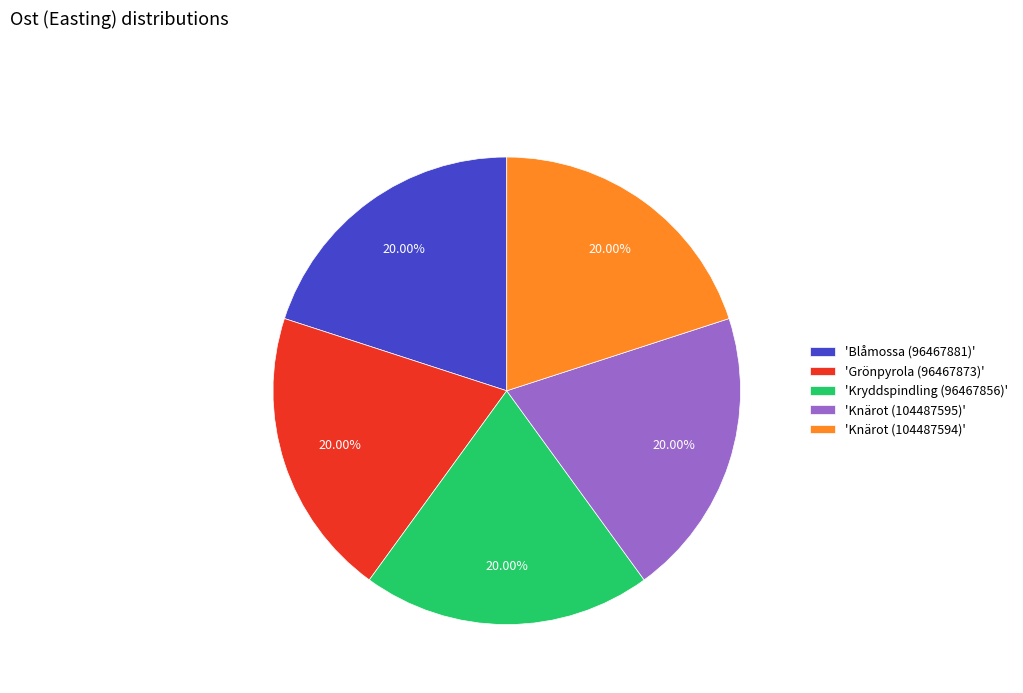

Is the sum of 'Kryddspindling (96467856)' and 'Grönpyrola (96467873)' greater than half?

No